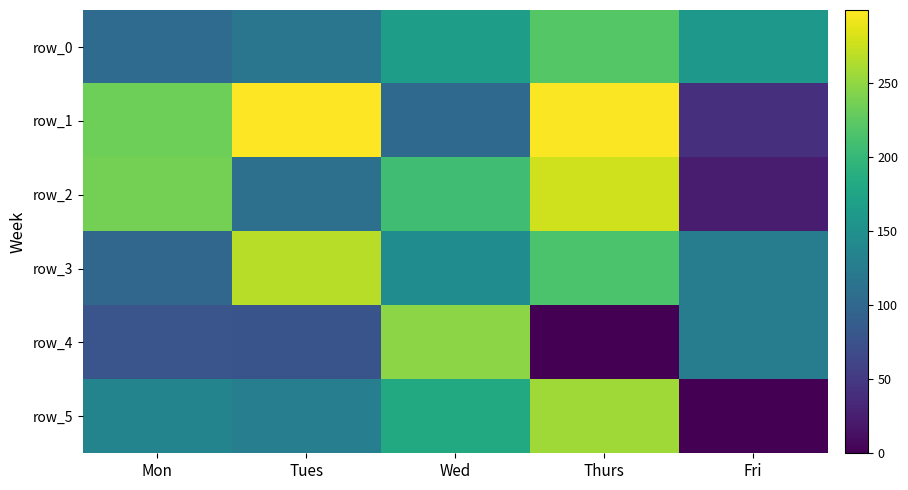

The row_0 series shows 104 at Mon. True or false?

True